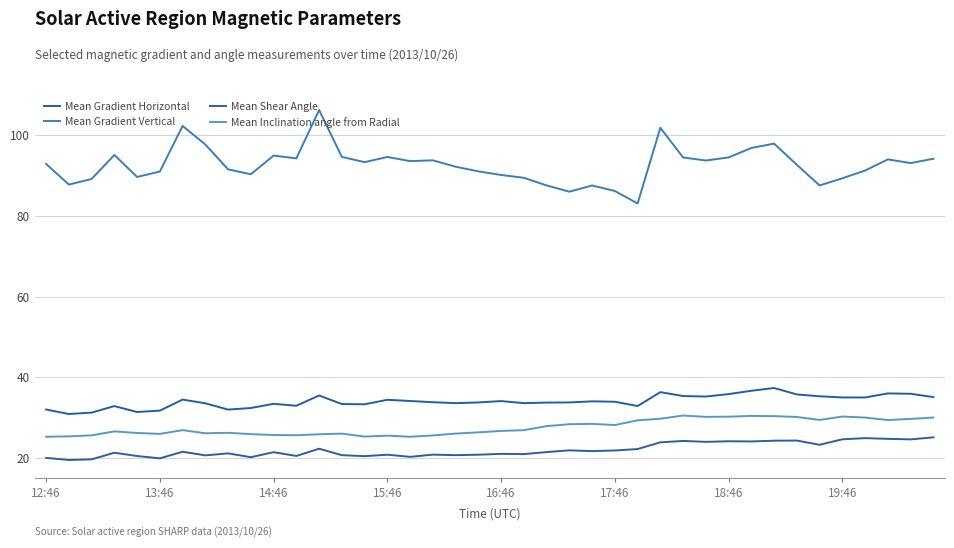

What is the maximum value for Mean Gradient Horizontal?

37.4